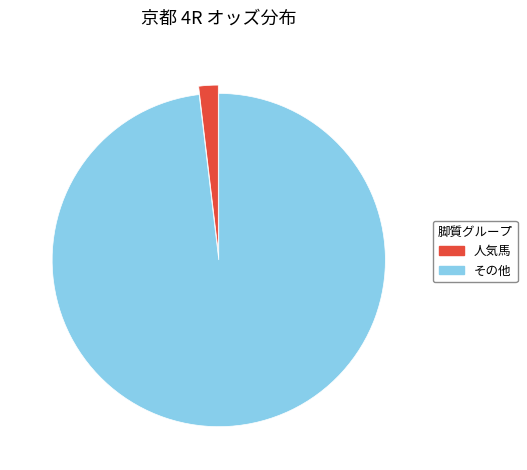

What is the ratio of the value at その他 to the value at 人気馬?

52.2